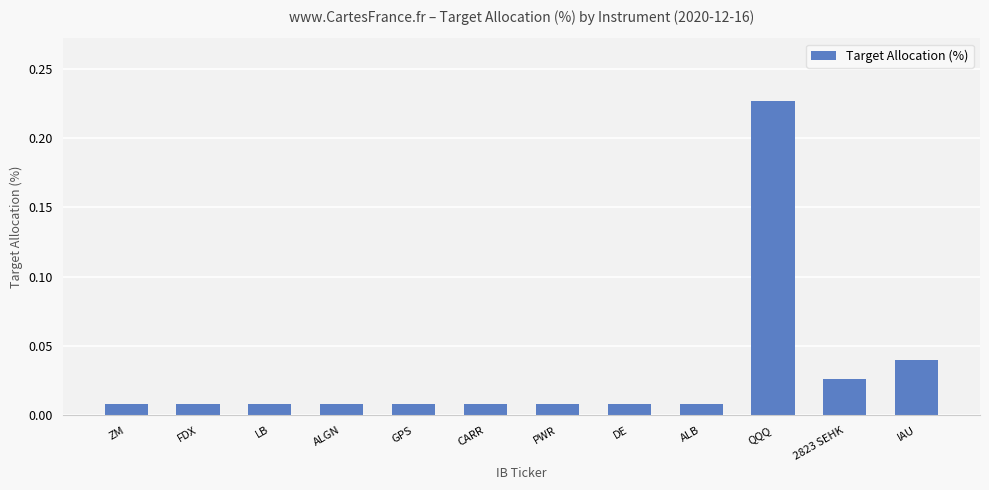

What position from the right is DE?

5